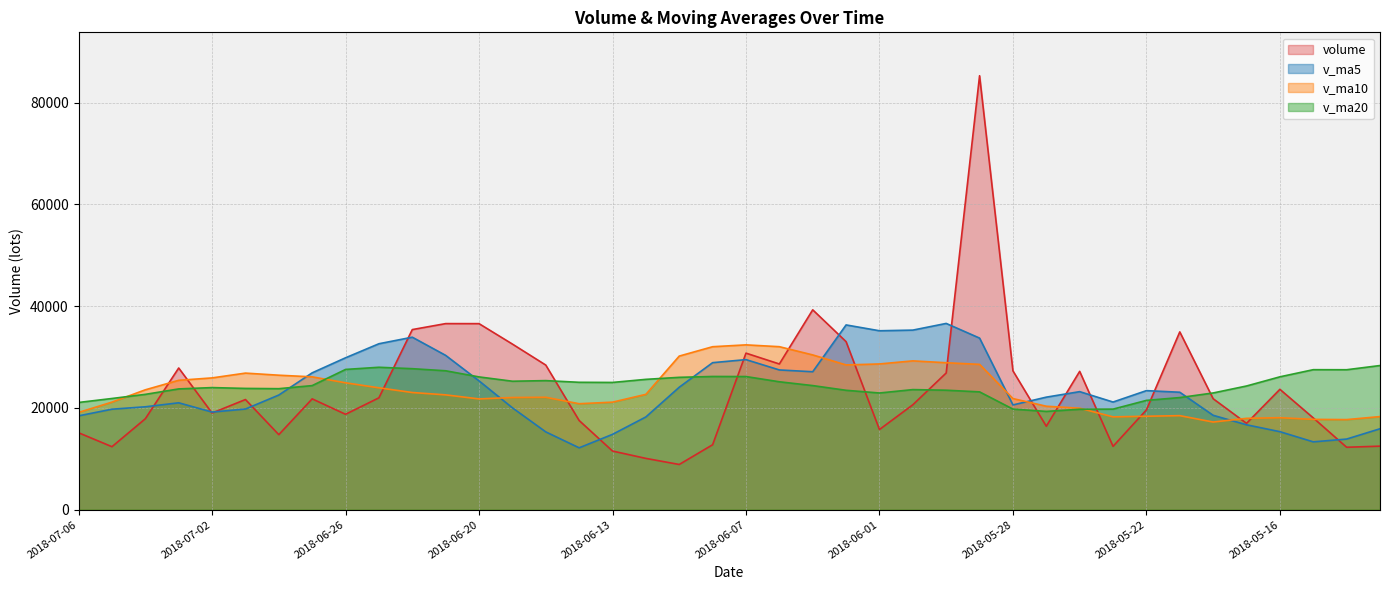

Reading left to right, extract all data points from this chart.

volume: 2018-07-06=15119.0	2018-07-05=12379.7	2018-07-04=17874.0	2018-07-03=27845.5	2018-07-02=18997.3	2018-06-29=21648.3	2018-06-28=14748.1	2018-06-27=21781.0	2018-06-26=18747.8	2018-06-25=21985.3	2018-06-22=35392.8	2018-06-21=36568.9	2018-06-20=36561.5	2018-06-19=32546.8	2018-06-15=28421.2	2018-06-14=17529.8	2018-06-13=11528.2	2018-06-12=10080.3	2018-06-11=8886.8	2018-06-08=12765.0	2018-06-07=30764.1	2018-06-06=28634.0	2018-06-05=39278.7	2018-06-04=33020.4	2018-06-01=15754.1	2018-05-31=20618.1	2018-05-30=26868.2	2018-05-29=85278.6	2018-05-28=27288.2	2018-05-25=16400.0	2018-05-24=27182.2	2018-05-23=12449.2	2018-05-22=19614.9	2018-05-21=34939.6	2018-05-18=21809.1	2018-05-17=16966.6	2018-05-16=23655.6	2018-05-15=18037.9	2018-05-14=12269.0	2018-05-11=12486.0
v_ma5: 2018-07-06=18443.1	2018-07-05=19749.0	2018-07-04=20222.6	2018-07-03=21004.0	2018-07-02=19184.5	2018-06-29=19782.1	2018-06-28=22531.0	2018-06-27=26895.2	2018-06-26=29851.3	2018-06-25=32611.1	2018-06-22=33898.2	2018-06-21=30325.6	2018-06-20=25317.5	2018-06-19=20021.3	2018-06-15=15289.3	2018-06-14=12158.0	2018-06-13=14804.9	2018-06-12=18226.0	2018-06-11=24065.7	2018-06-08=28892.4	2018-06-07=29490.3	2018-06-06=27461.1	2018-06-05=27107.9	2018-06-04=36307.9	2018-06-01=35161.5	2018-05-31=35290.6	2018-05-30=36603.5	2018-05-29=33719.7	2018-05-28=20586.9	2018-05-25=22117.2	2018-05-24=23199.0	2018-05-23=21155.9	2018-05-22=23397.2	2018-05-21=23081.8	2018-05-18=18547.6	2018-05-17=16683.0	2018-05-16=15329.9	2018-05-15=13331.6	2018-05-14=13878.9	2018-05-11=15904.6
v_ma10: 2018-07-06=19112.6	2018-07-05=21140.0	2018-07-04=23558.9	2018-07-03=25427.7	2018-07-02=25897.8	2018-06-29=26840.2	2018-06-28=26428.3	2018-06-27=26106.3	2018-06-26=24936.3	2018-06-25=23950.2	2018-06-22=23028.1	2018-06-21=22565.3	2018-06-20=21771.8	2018-06-19=22043.5	2018-06-15=22090.8	2018-06-14=20824.2	2018-06-13=21133.0	2018-06-12=22667.0	2018-06-11=30186.8	2018-06-08=32027.0	2018-06-07=32390.5	2018-06-06=32032.3	2018-06-05=30413.8	2018-06-04=28447.4	2018-06-01=28639.3	2018-05-31=29244.8	2018-05-30=28879.7	2018-05-29=28558.4	2018-05-28=21834.3	2018-05-25=20332.4	2018-05-24=19941.0	2018-05-23=18242.9	2018-05-22=18364.3	2018-05-21=18480.3	2018-05-18=17226.1	2018-05-17=17952.8	2018-05-16=18079.5	2018-05-15=17748.7	2018-05-14=17705.0	2018-05-11=18296.2
v_ma20: 2018-07-06=21070.4	2018-07-05=21852.6	2018-07-04=22665.3	2018-07-03=23735.6	2018-07-02=23994.3	2018-06-29=23832.2	2018-06-28=23780.7	2018-06-27=24386.7	2018-06-26=27561.5	2018-06-25=27988.6	2018-06-22=27709.3	2018-06-21=27298.8	2018-06-20=26092.8	2018-06-19=25245.5	2018-06-15=25365.1	2018-06-14=25034.5	2018-06-13=25006.3	2018-06-12=25612.7	2018-06-11=26010.6	2018-06-08=26179.7	2018-06-07=26165.7	2018-06-06=25137.6	2018-06-05=24389.1	2018-06-04=23463.9	2018-06-01=22932.7	2018-05-31=23598.8	2018-05-30=23479.6	2018-05-29=23153.6	2018-05-28=19769.7	2018-05-25=19314.3	2018-05-24=19737.2	2018-05-23=19761.5	2018-05-22=21481.3	2018-05-21=22033.9	2018-05-18=22939.0	2018-05-17=24308.3	2018-05-16=26109.8	2018-05-15=27514.2	2018-05-14=27503.0	2018-05-11=28329.6